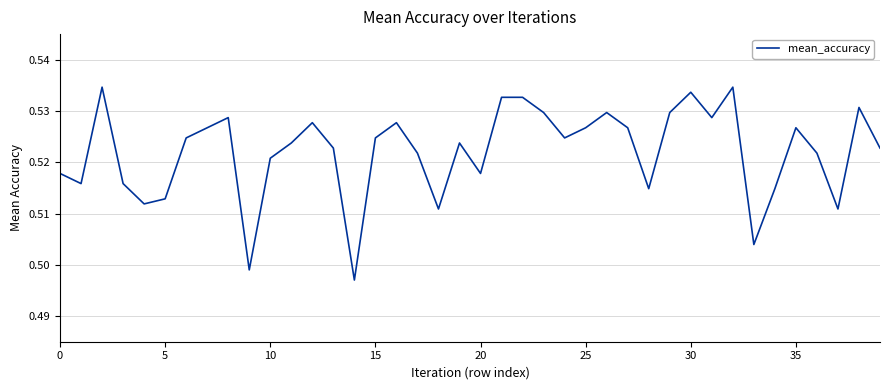

How many lines are shown in the chart?

1